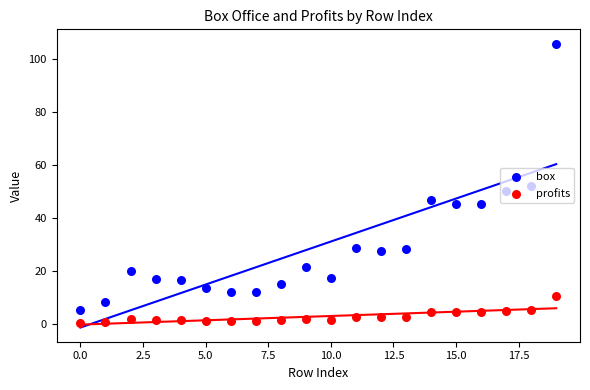

Which series has the largest total across all categories?

box